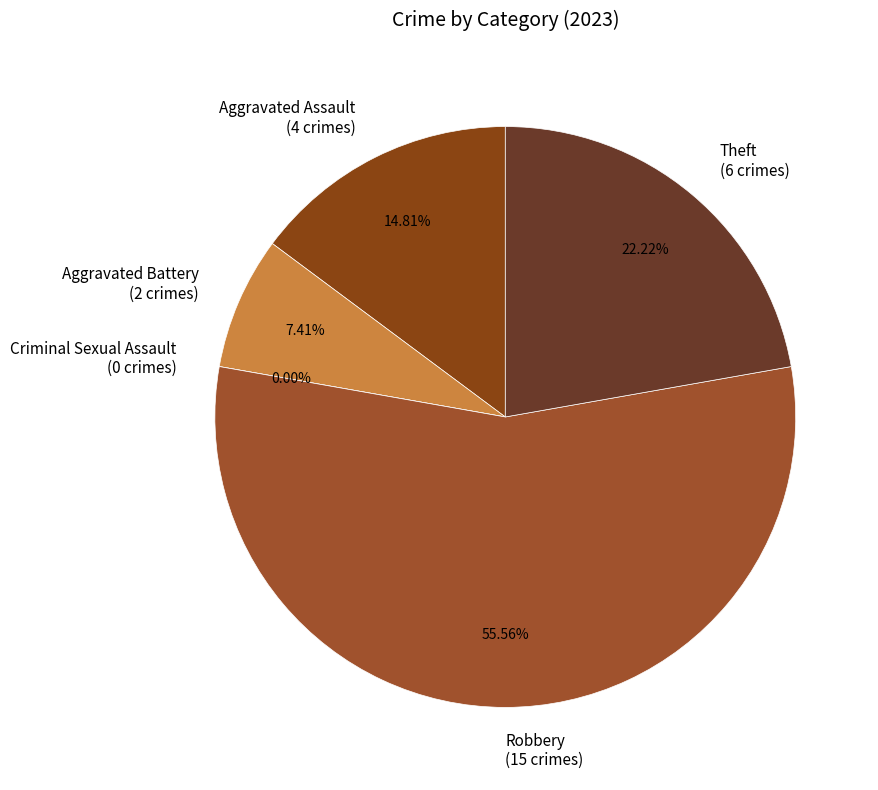

Does Criminal Sexual Assault account for over 50% of the chart?

No